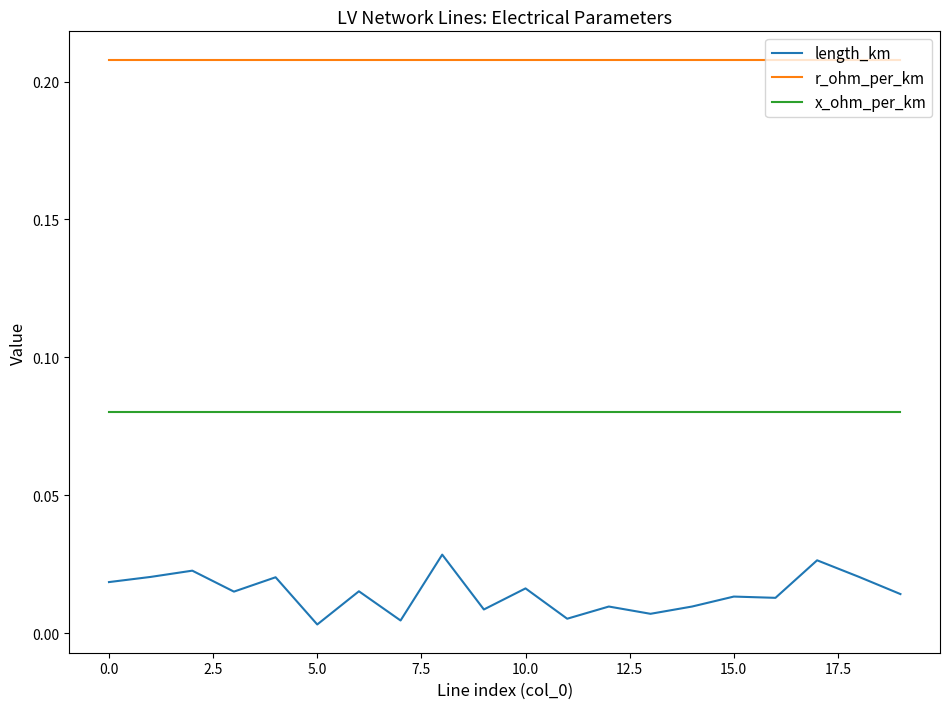

True or false: r_ohm_per_km and length_km cross at least once.

False